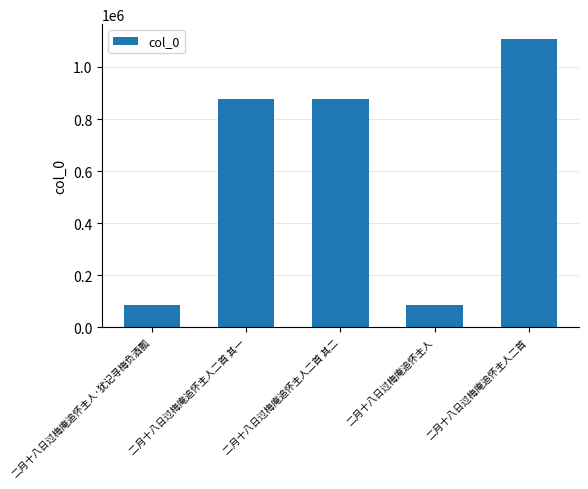

What is the sum of all values?

3034569